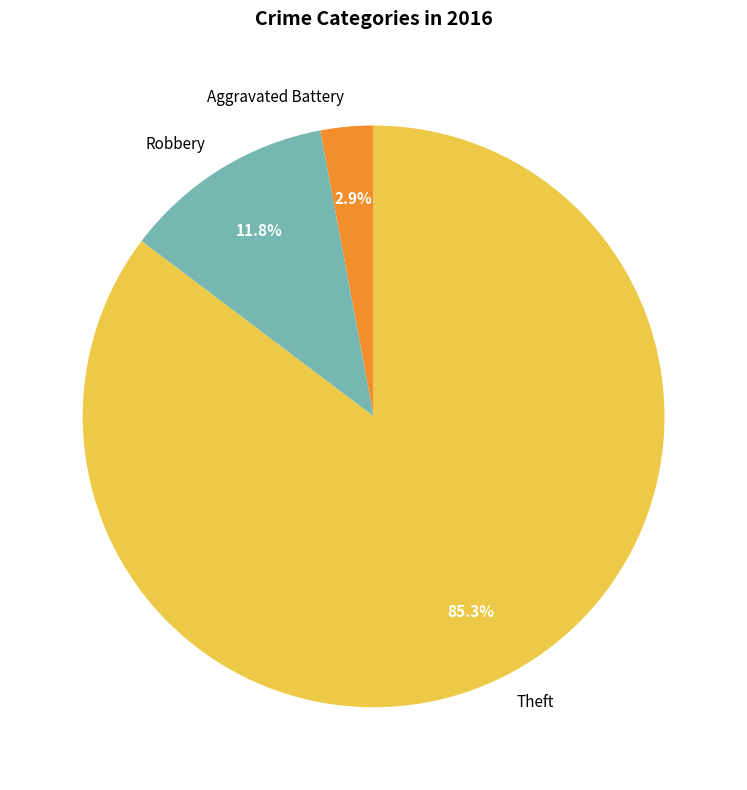

To the nearest percent, what is the average slice percentage?

33%